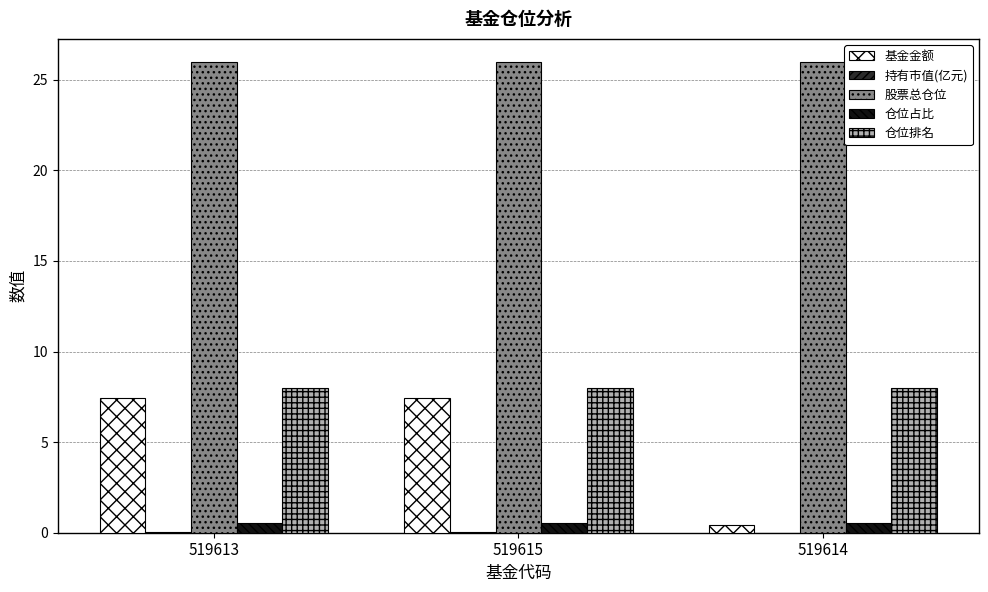

Is the value of 基金金额 at 519614 greater than the value of 仓位排名 at 519614?

No